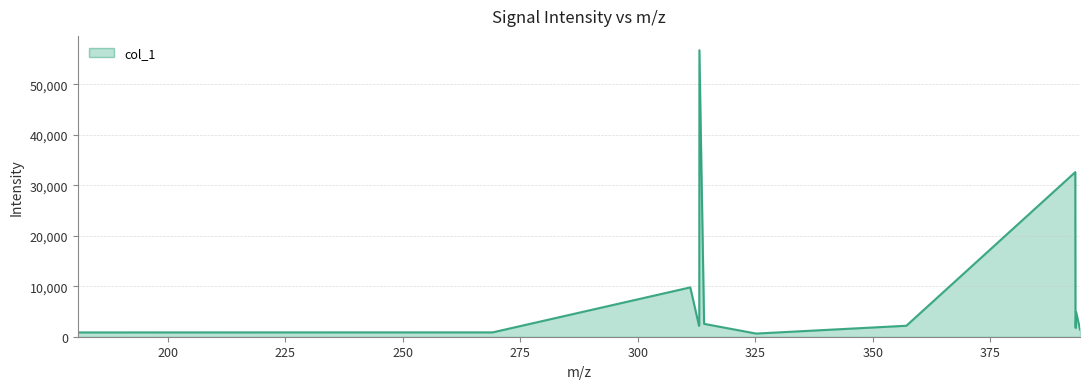

What is the maximum value shown in the chart?

56745.6